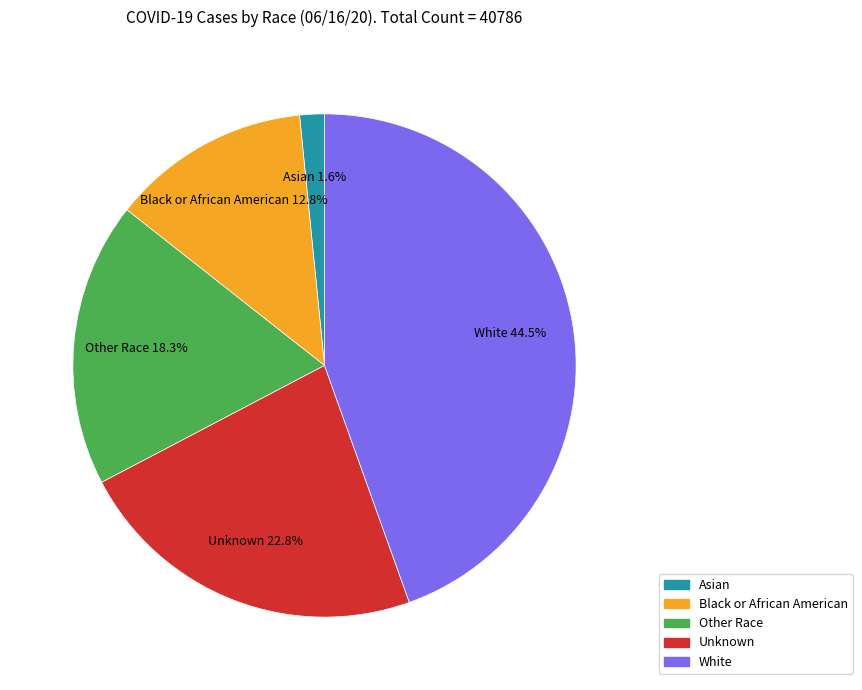

Count the number of slices in the pie.

5